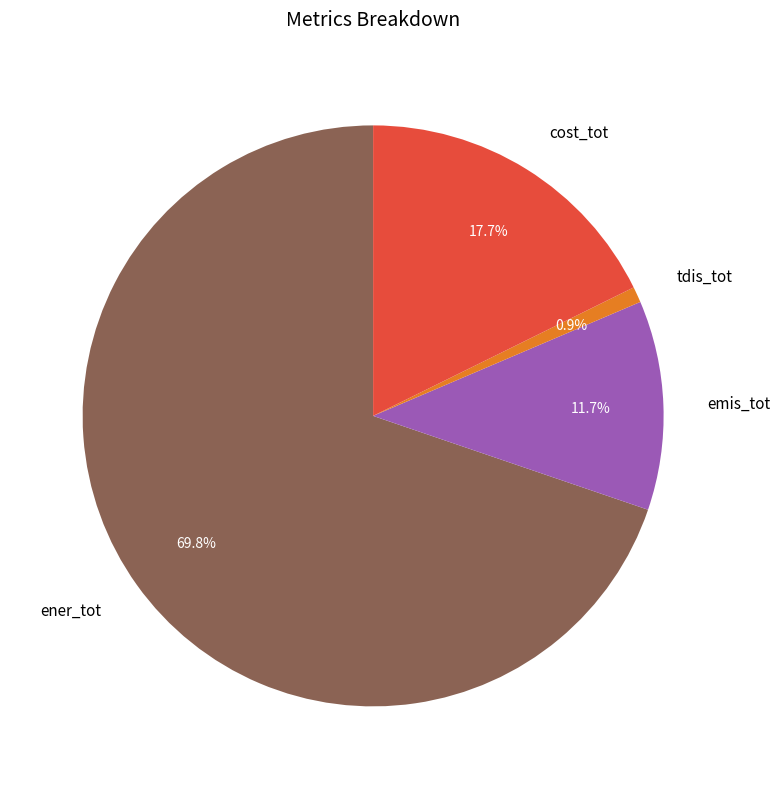

Rank the categories by value from lowest to highest.

tdis_tot, emis_tot, cost_tot, ener_tot